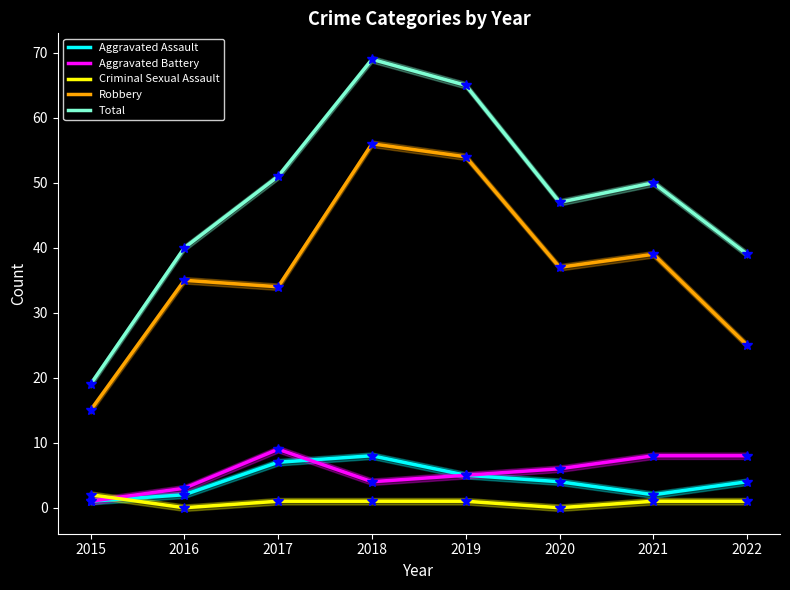

Reading left to right, what are all the values shown in this chart?

Aggravated Assault: 2015=1	2016=2	2017=7	2018=8	2019=5	2020=4	2021=2	2022=4
Aggravated Battery: 2015=1	2016=3	2017=9	2018=4	2019=5	2020=6	2021=8	2022=8
Criminal Sexual Assault: 2015=2	2016=0	2017=1	2018=1	2019=1	2020=0	2021=1	2022=1
Robbery: 2015=15	2016=35	2017=34	2018=56	2019=54	2020=37	2021=39	2022=25
Total: 2015=19	2016=40	2017=51	2018=69	2019=65	2020=47	2021=50	2022=39